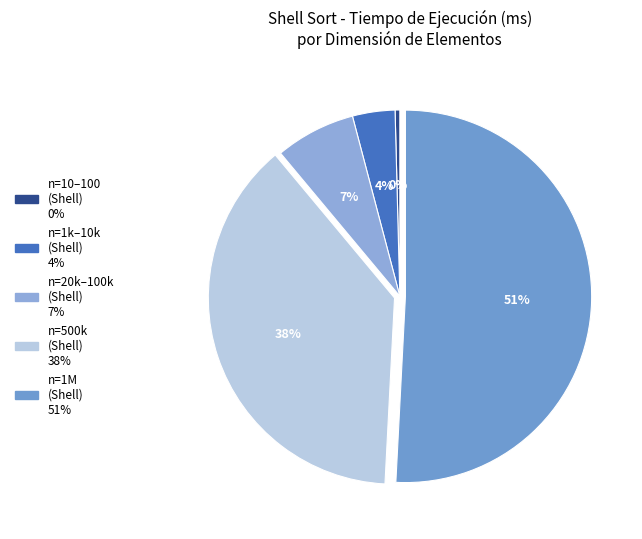

How many slices are in this pie chart?

5